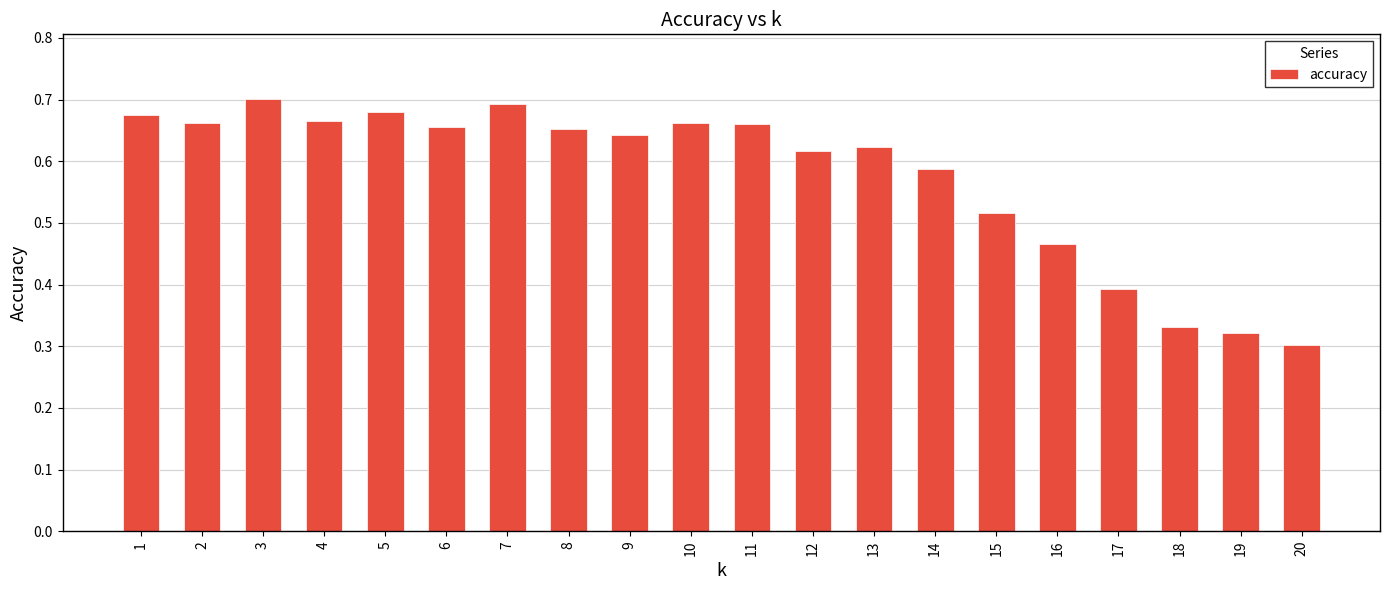

How many bars are there in total?

20